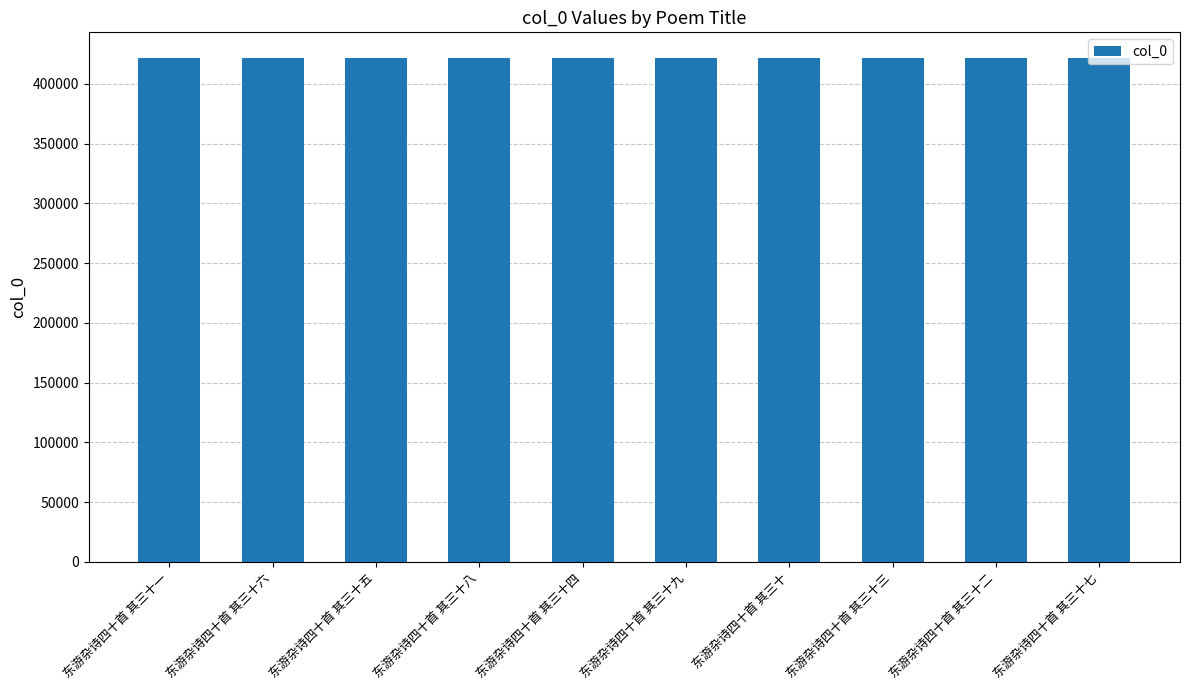

What is the smallest value displayed?

421905